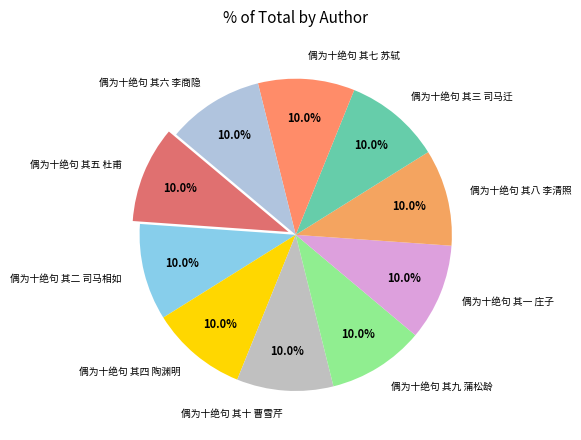

To the nearest percent, what is the average slice percentage?

10%